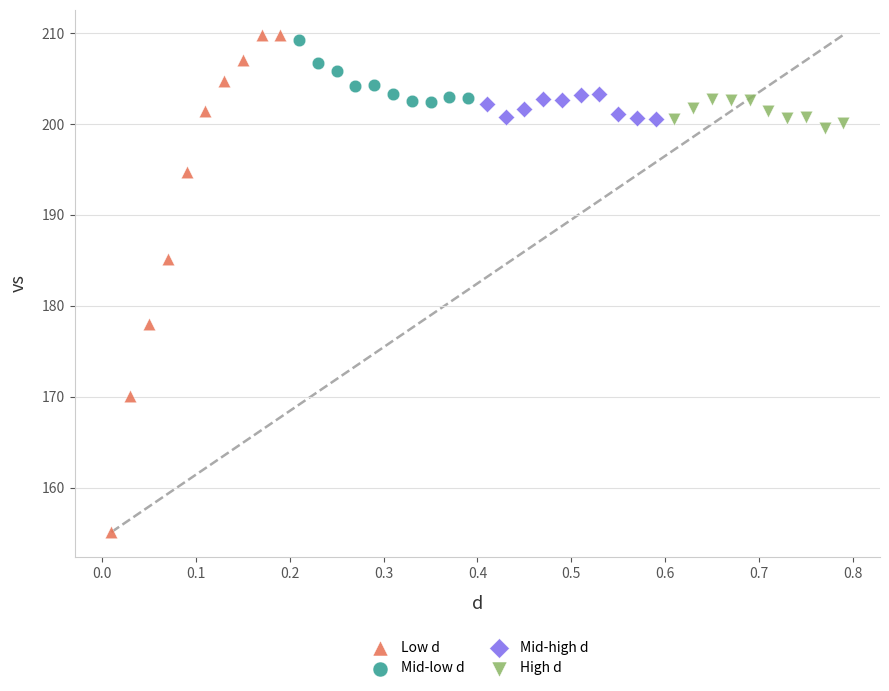

Which series has the widest spread of Y values?

Low d